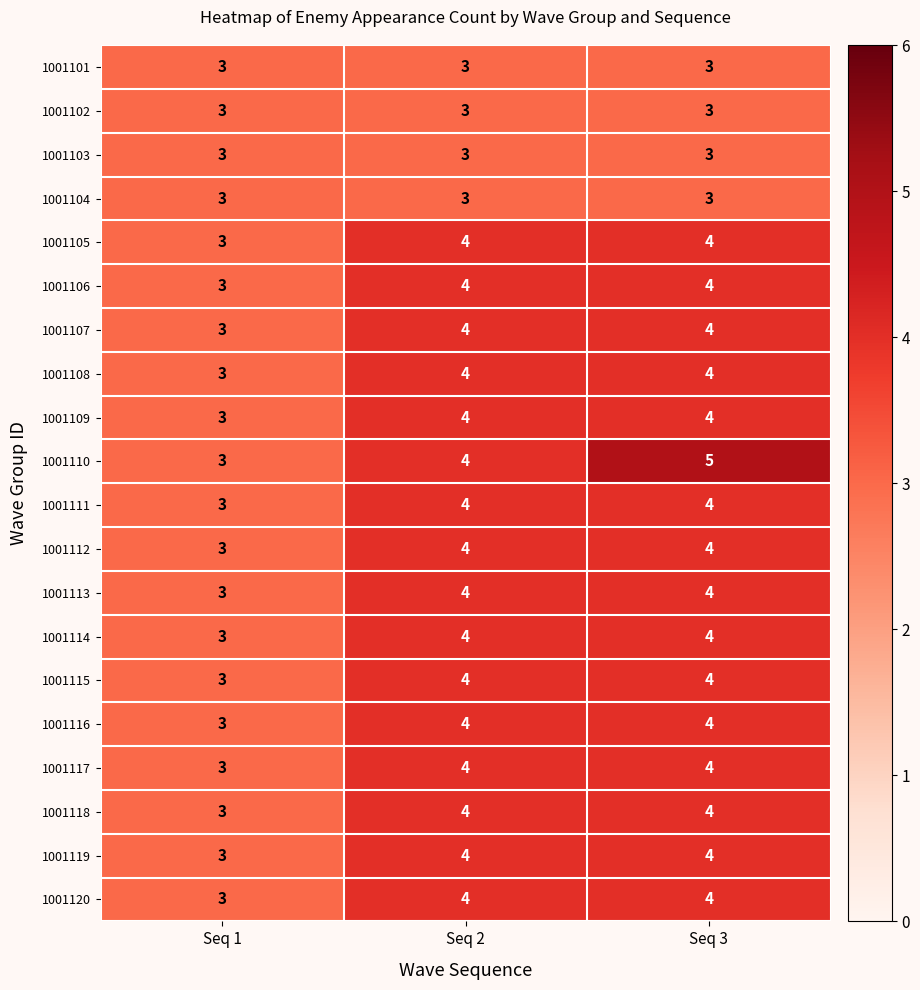

True or false: 1001116 has a value of 3 at Seq 1.

True